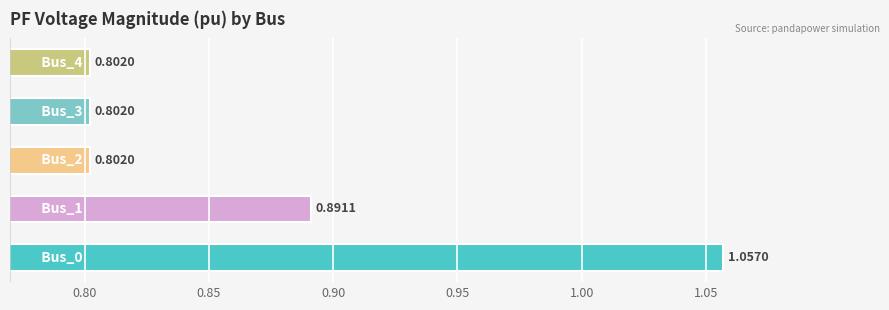

What is the difference between the maximum and second lowest values?

0.3